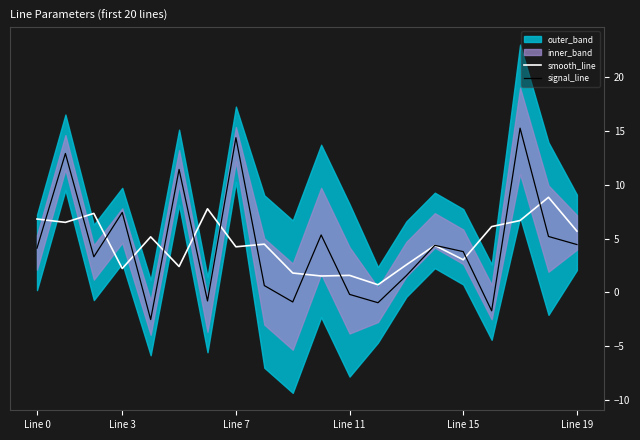

True or false: signal_line has a value of 6.6 at Line 0.

False